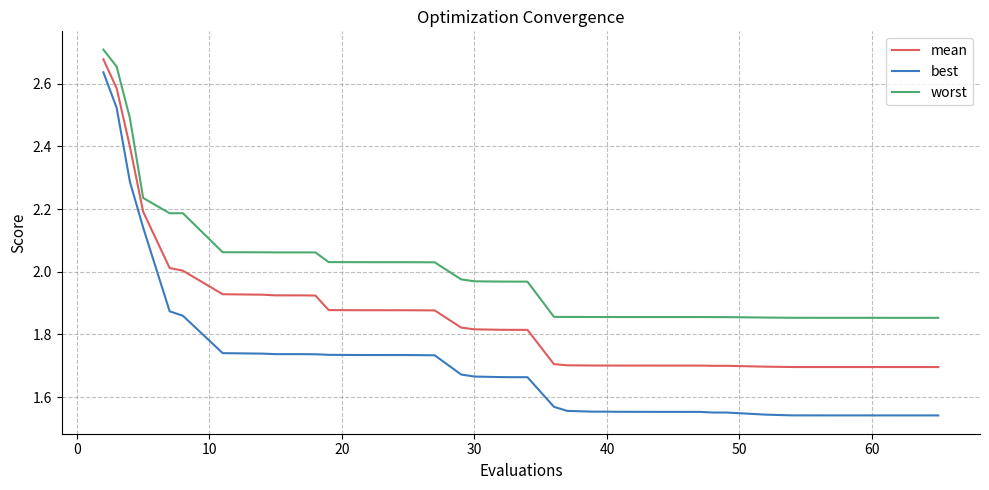

Which series has the largest total across all categories?

worst